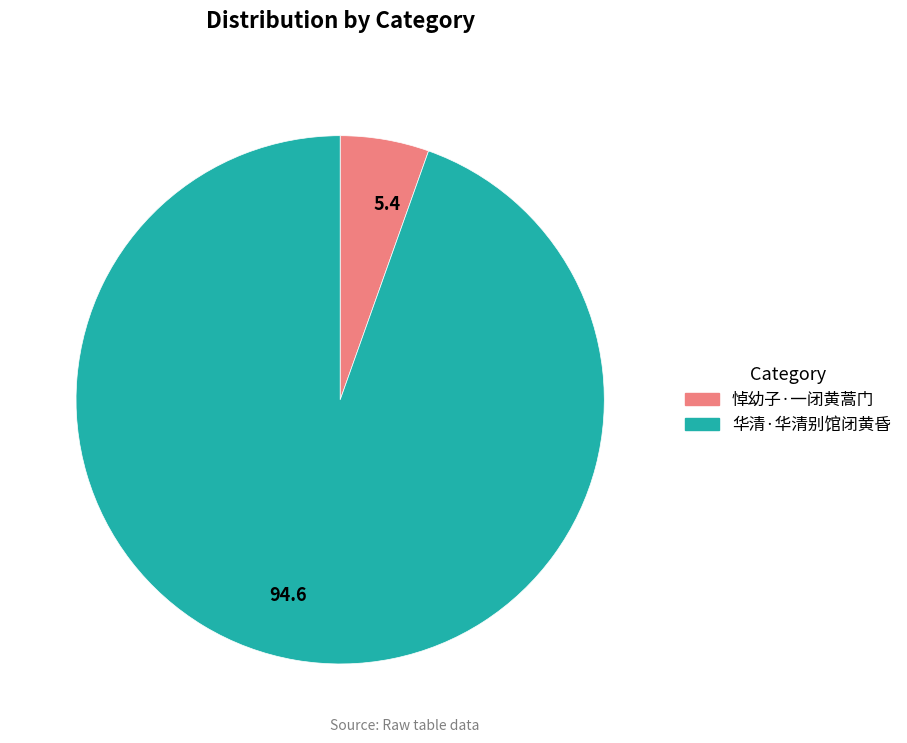

The 悼幼子·一闭黄蒿门 slice represents 5% of the pie. True or false?

True